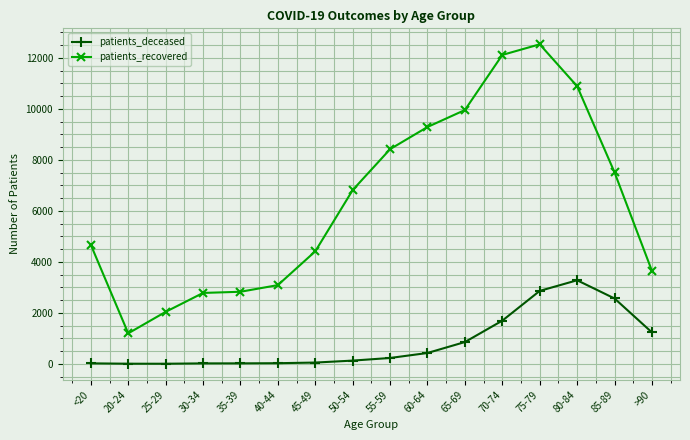

Is the value of patients_deceased at 60-64 greater than the value of patients_recovered at 40-44?

No